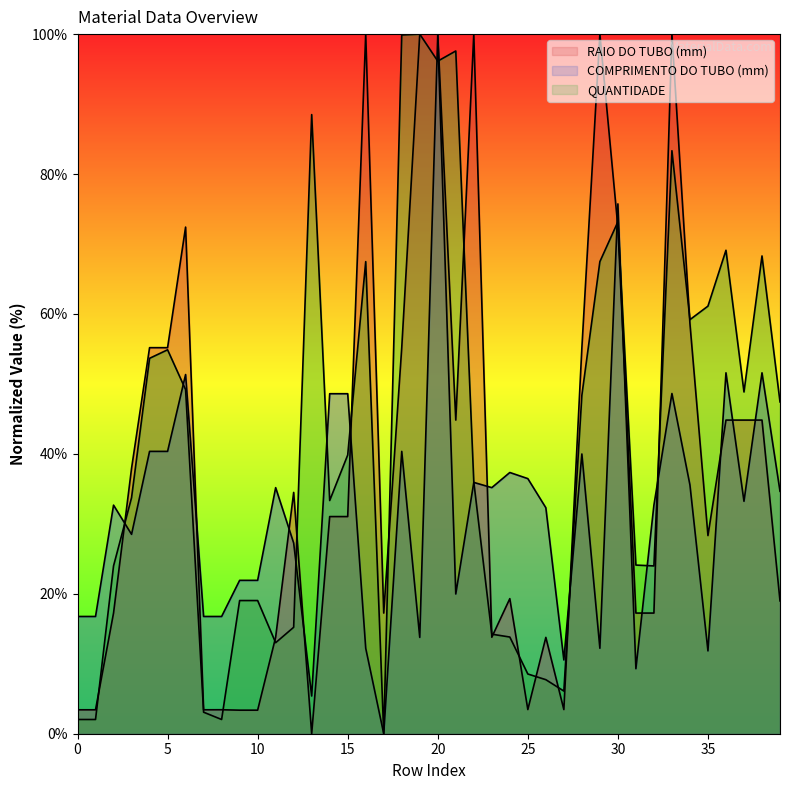

What is the difference between the highest and lowest values at 36?

24.3